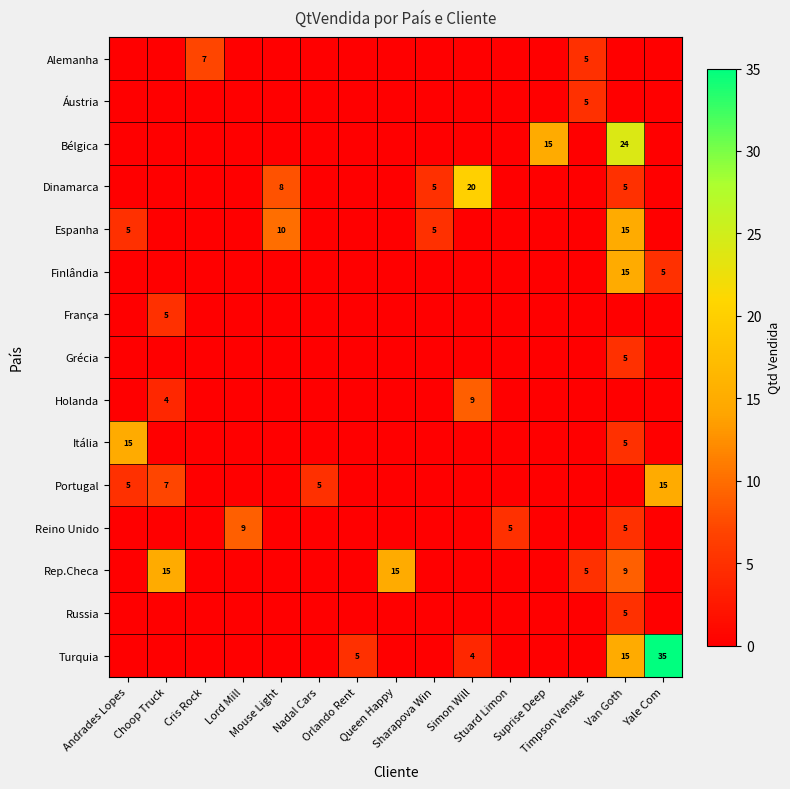

Is it true that Áustria equals 2 at Choop Truck?

False